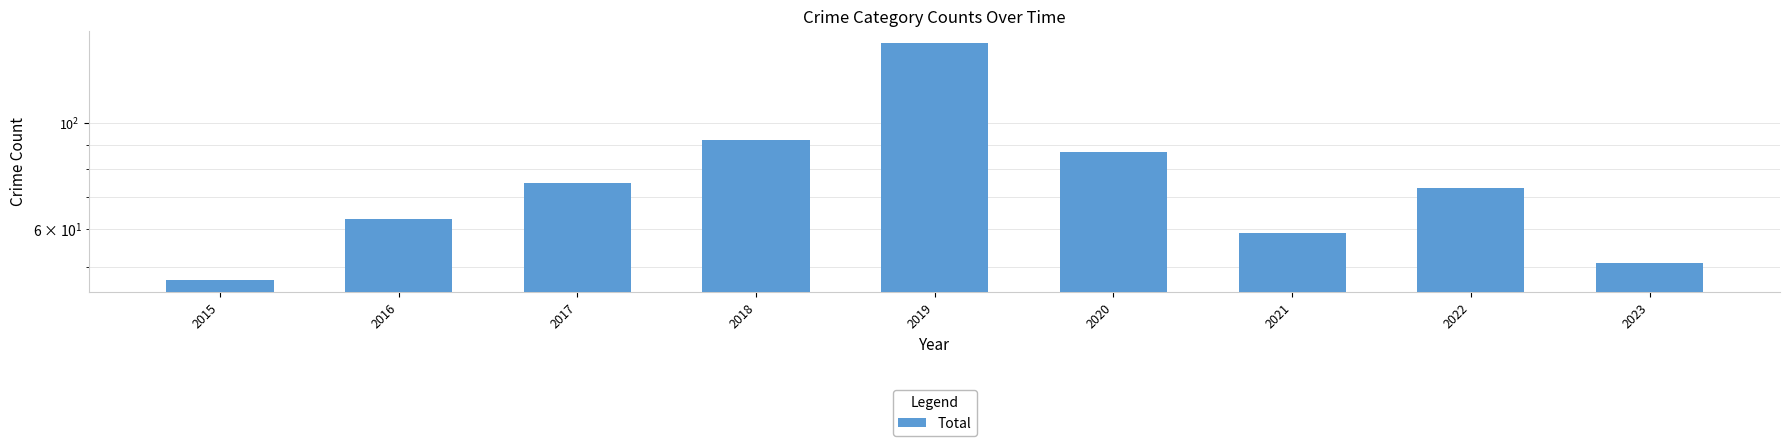

What is the average value?

77